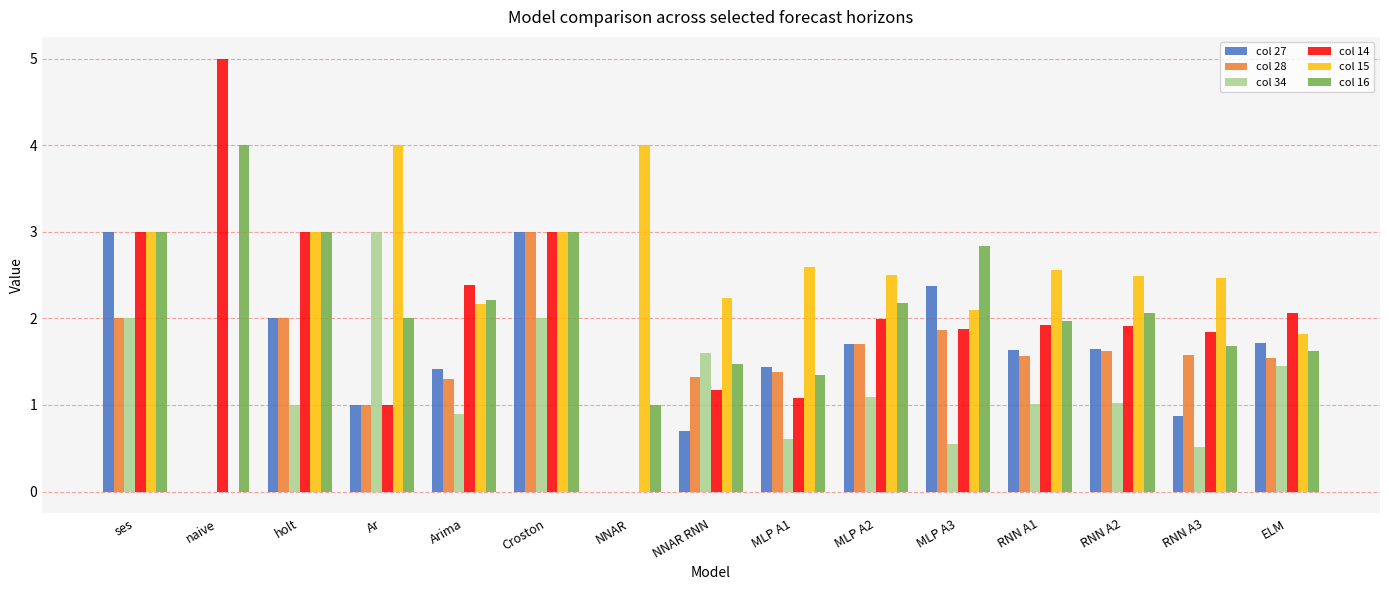

At which category is the sum across all series the highest?

Croston